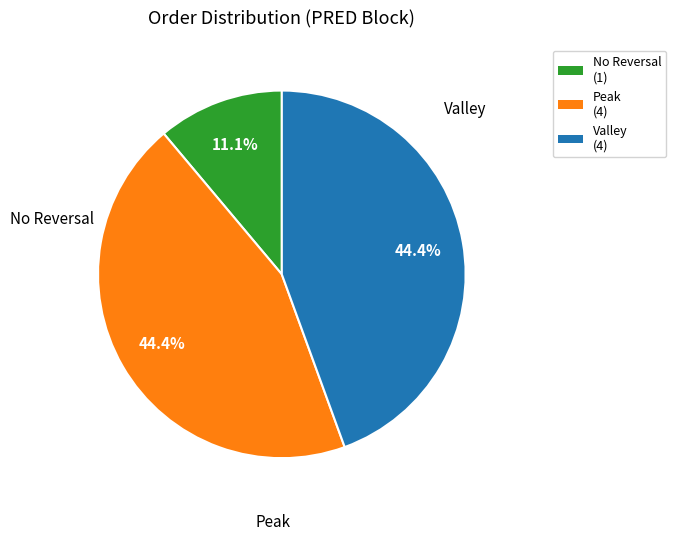

Does any single category account for the majority?

No